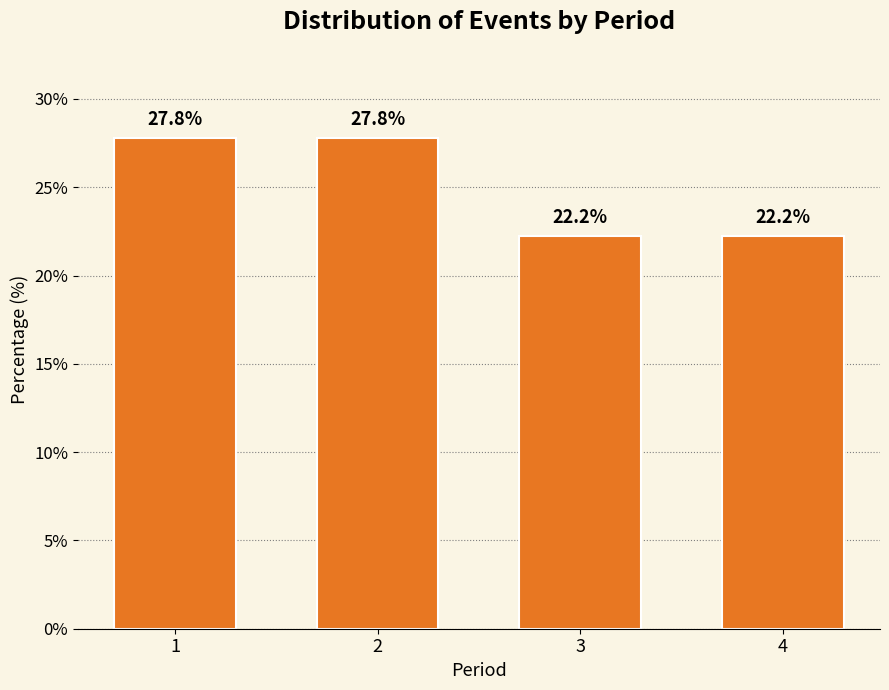

Reading right to left, transcribe all the data shown in this chart.

4=22.2	3=22.2	2=27.8	1=27.8